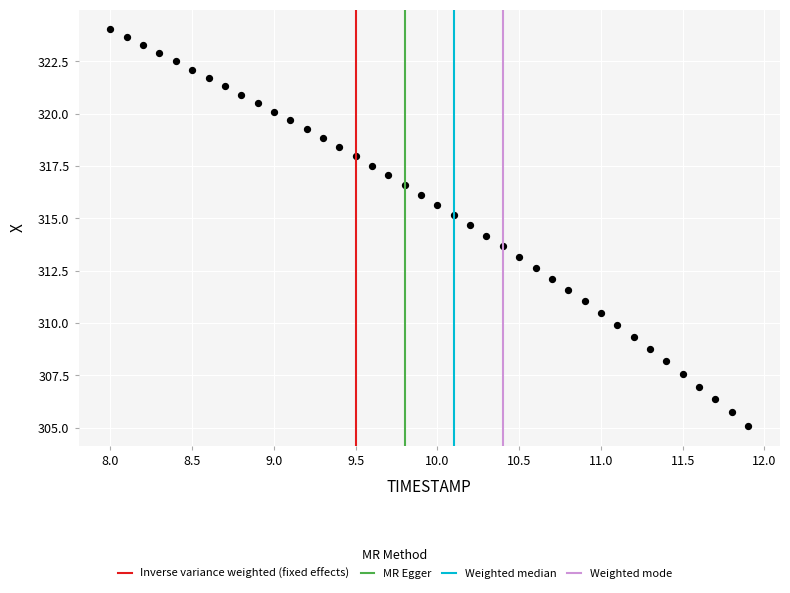

What is the range of Y values (max minus min)?

18.9